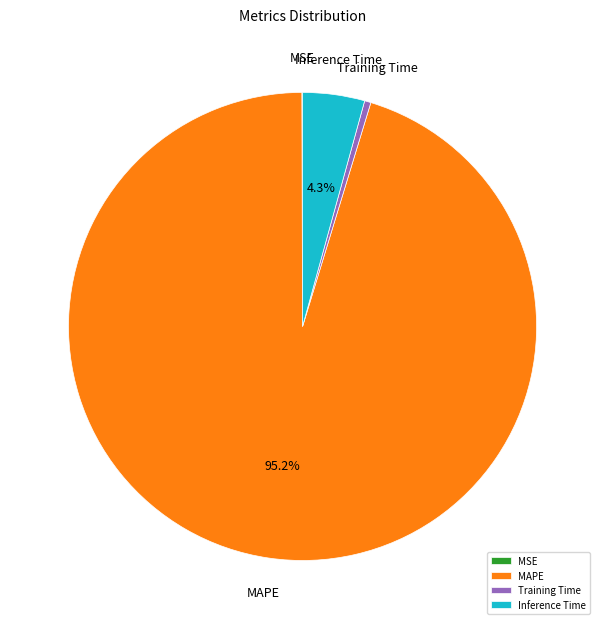

What is the largest slice in the pie chart?

MAPE